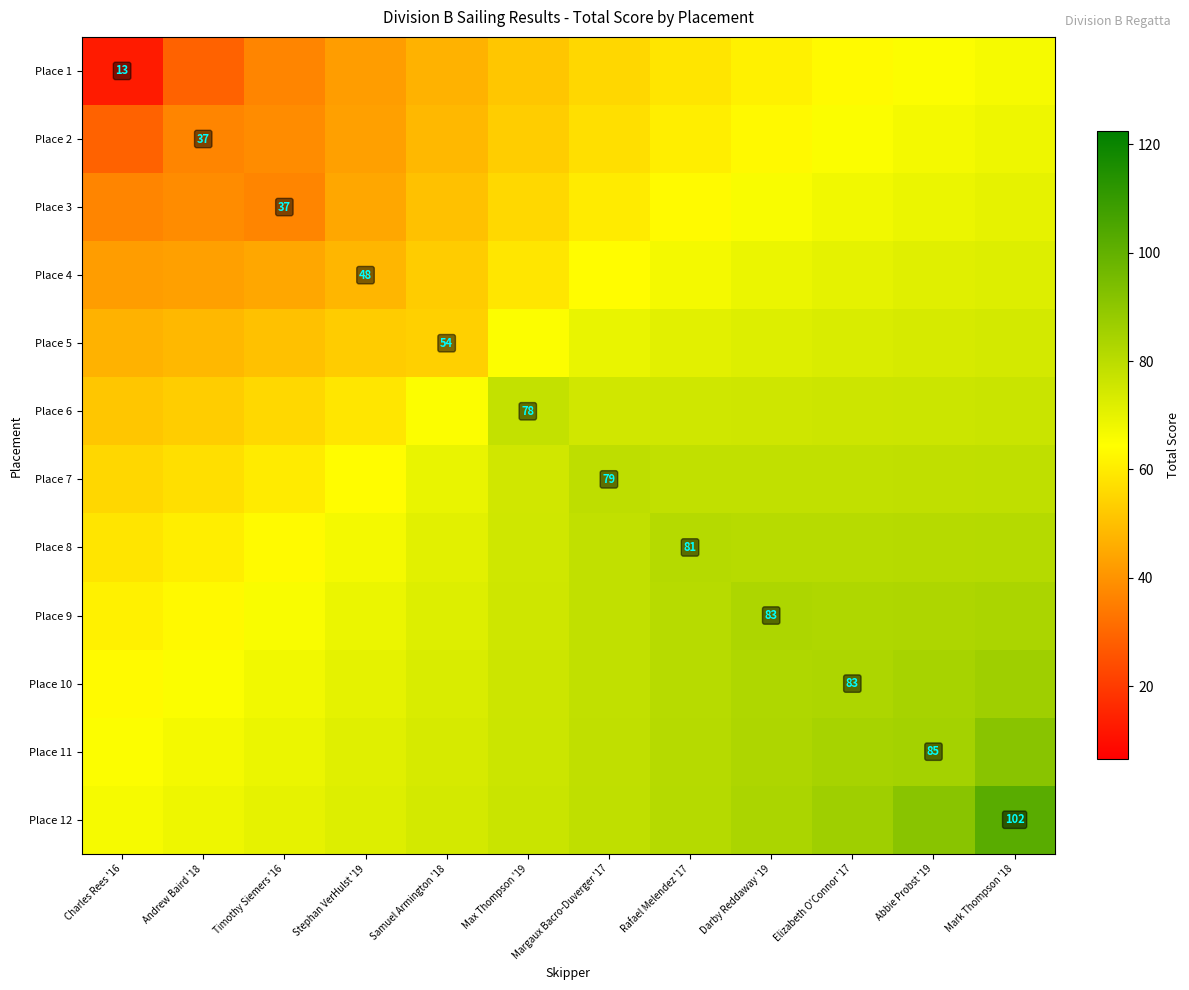

The Place 4 series shows 53.0 at Samuel Armington '18. True or false?

True